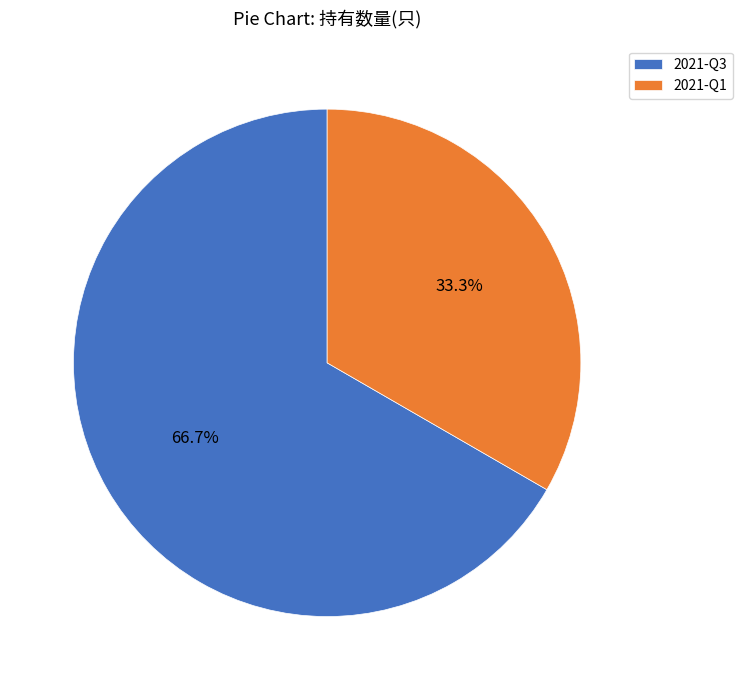

To the nearest percent, what is the difference between the 2021-Q3 and 2021-Q1 slice percentages?

33%